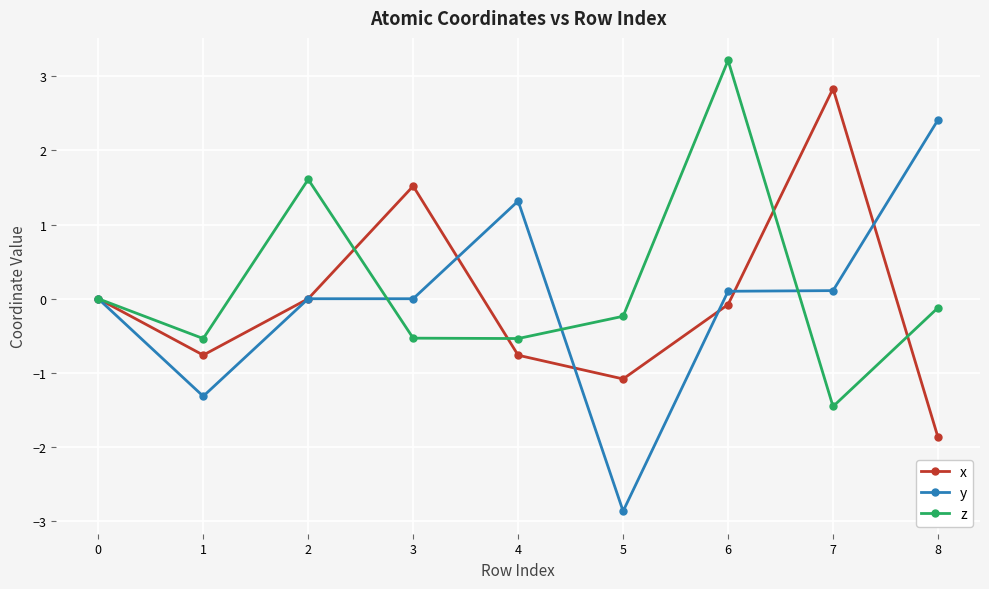

After their last crossing, which series has the higher values: x or z?

z